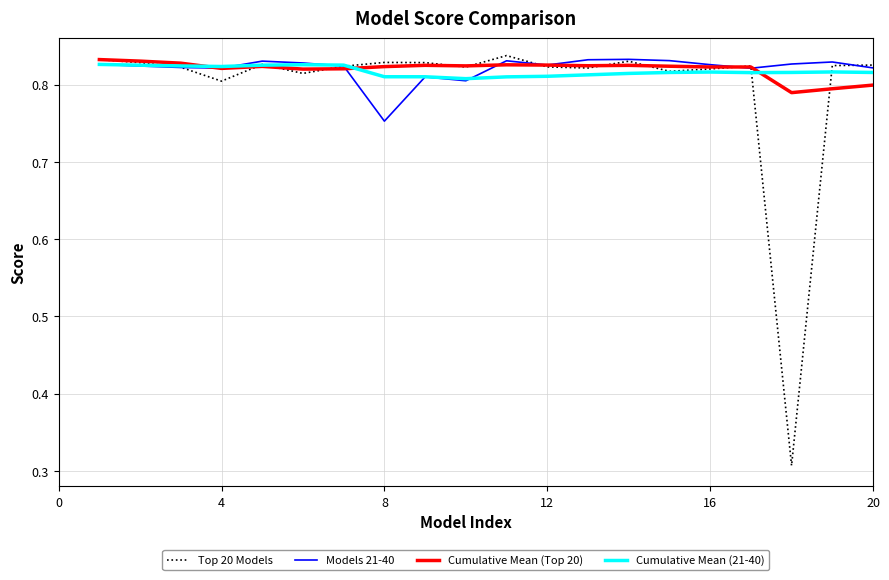

Which series has the widest spread of values?

Top 20 Models